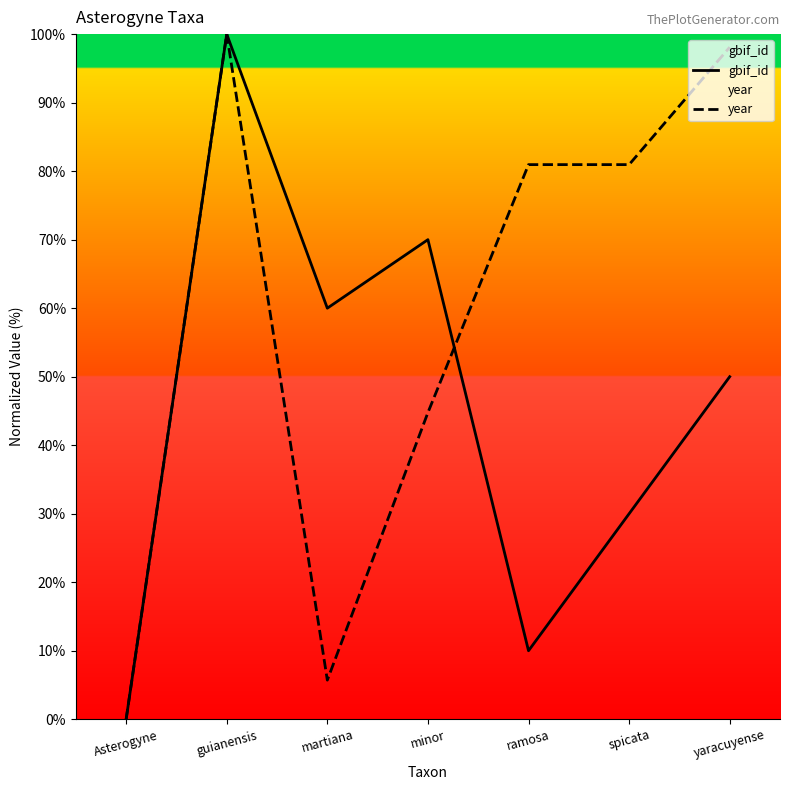

How many values in year are above zero?

6